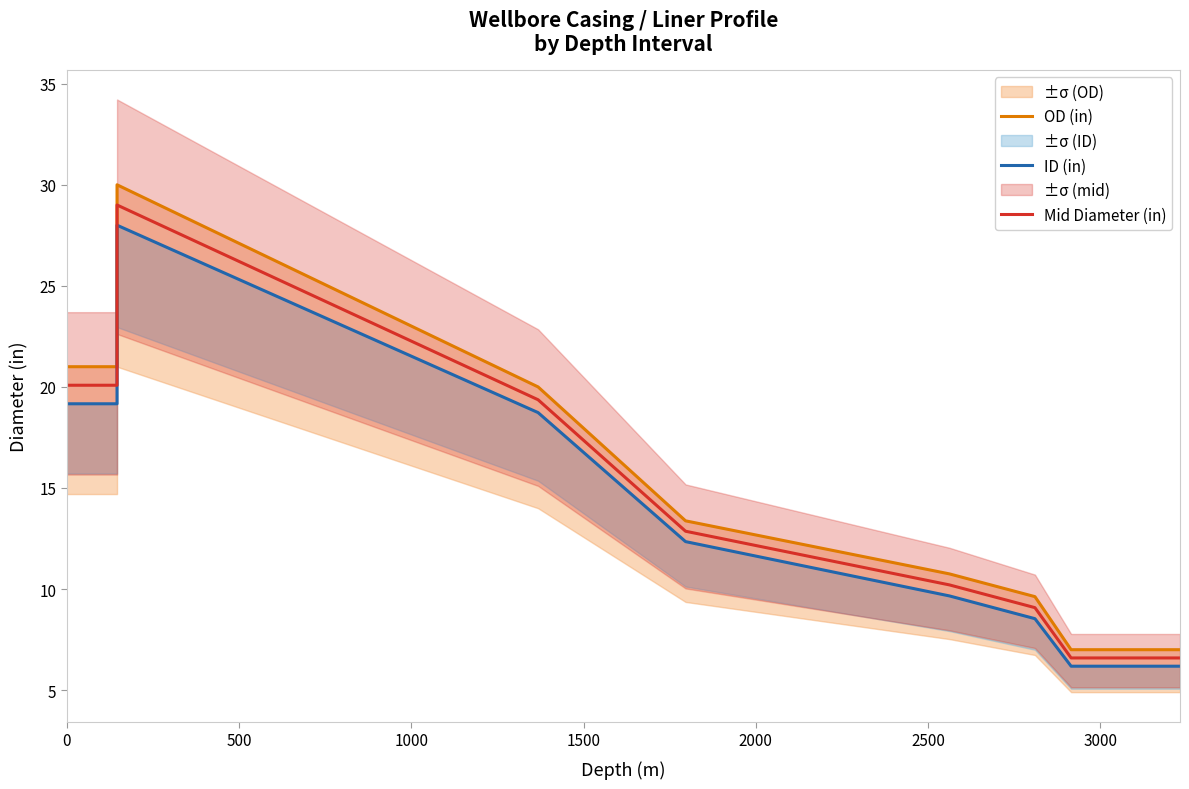

Rank the series by their maximum value, from highest to lowest.

OD (in), Mid Diameter (in), ID (in)